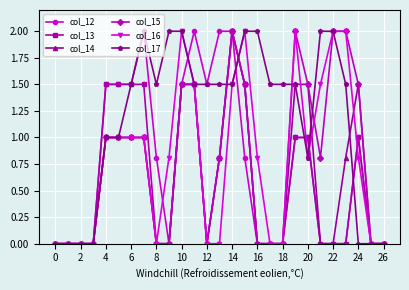

True or false: col_15 has more than 1 interior local peaks.

True